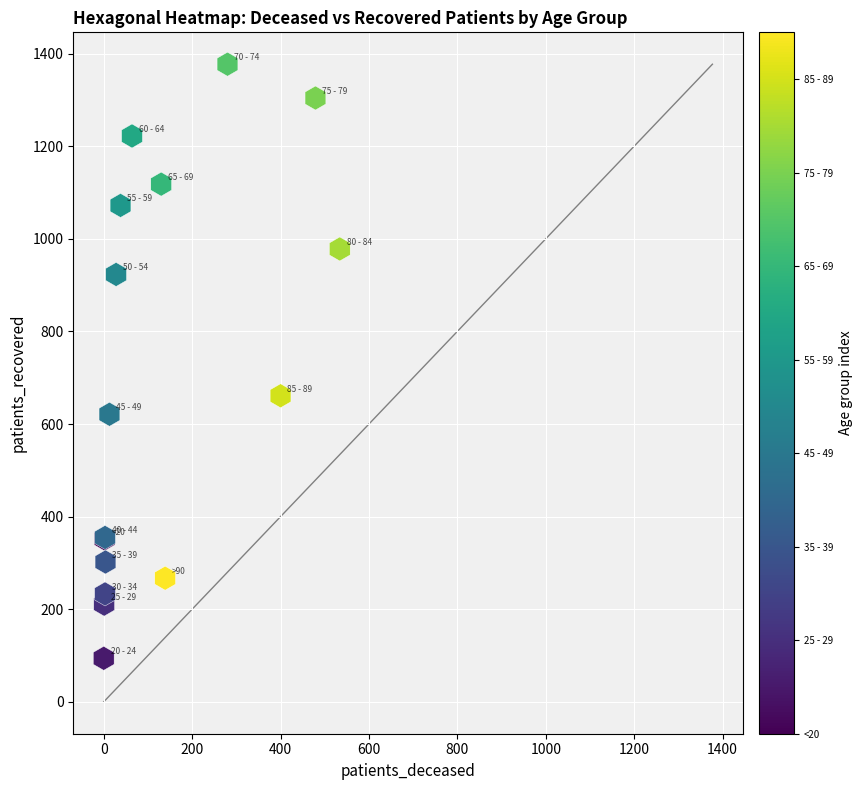

What Y value in the scatter plot is closest to 735?

661